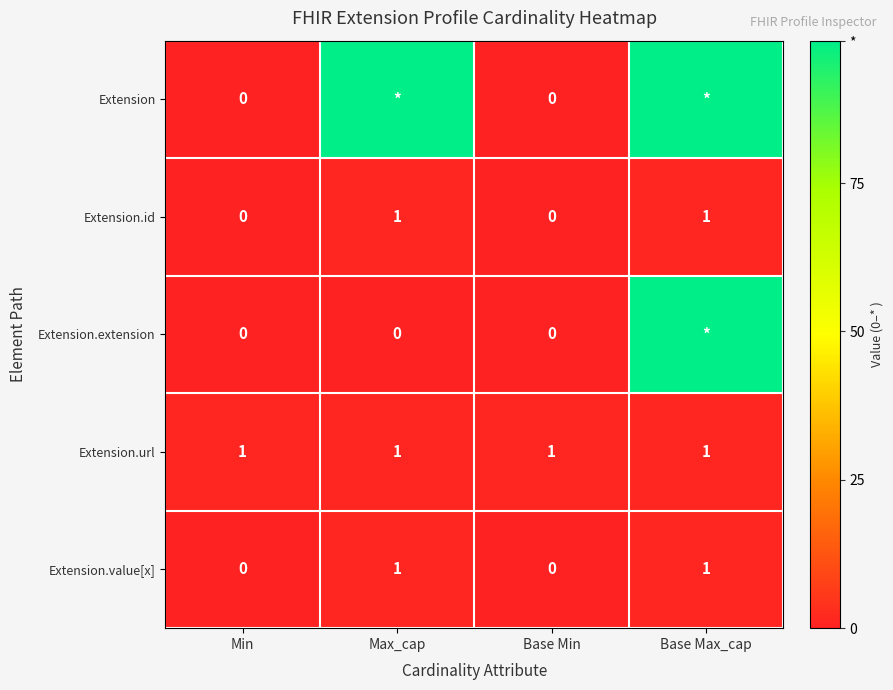

True or false: Extension.id has a value of 0 at Min.

True